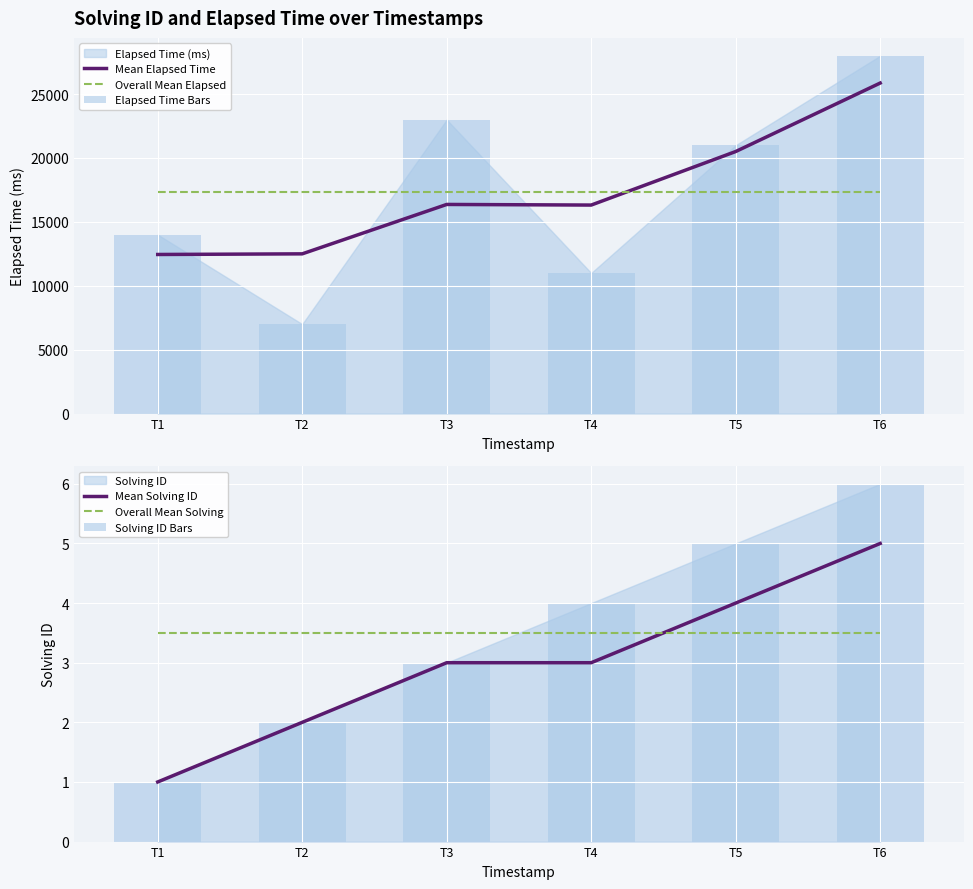

What is the difference between the maximum and minimum values in the Mean Elapsed Time series?

13418.0